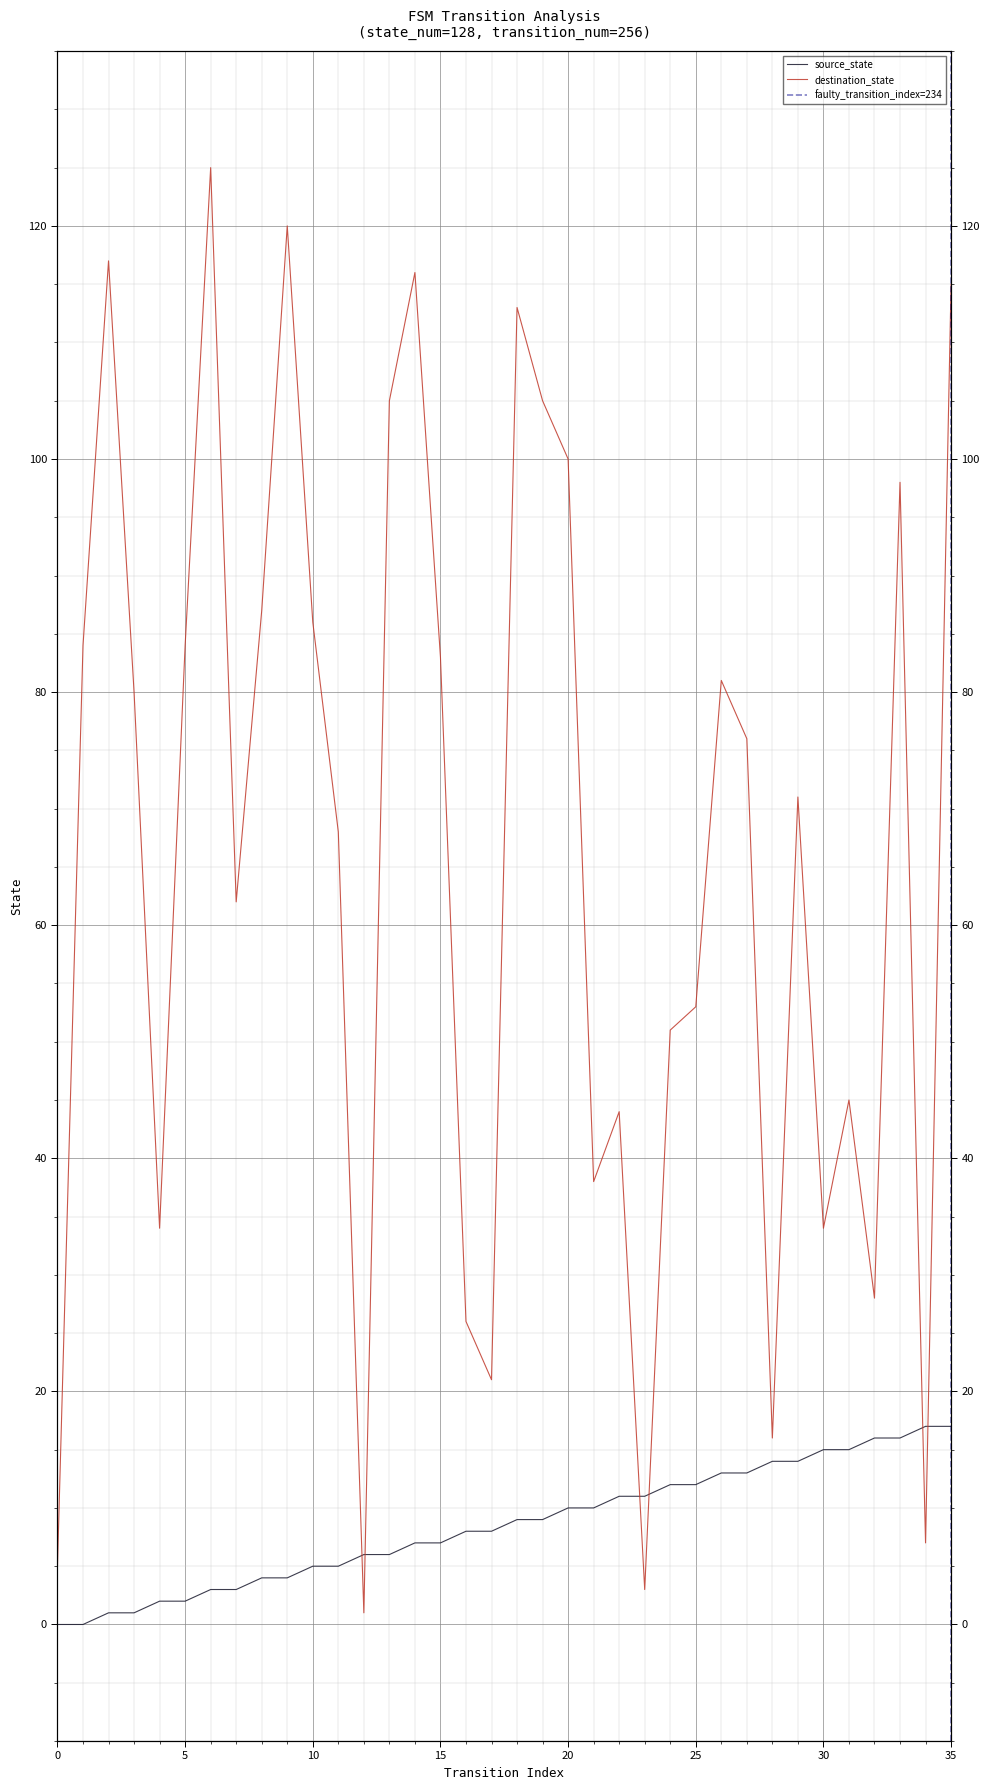

At which label is destination_state closest to 63?

7